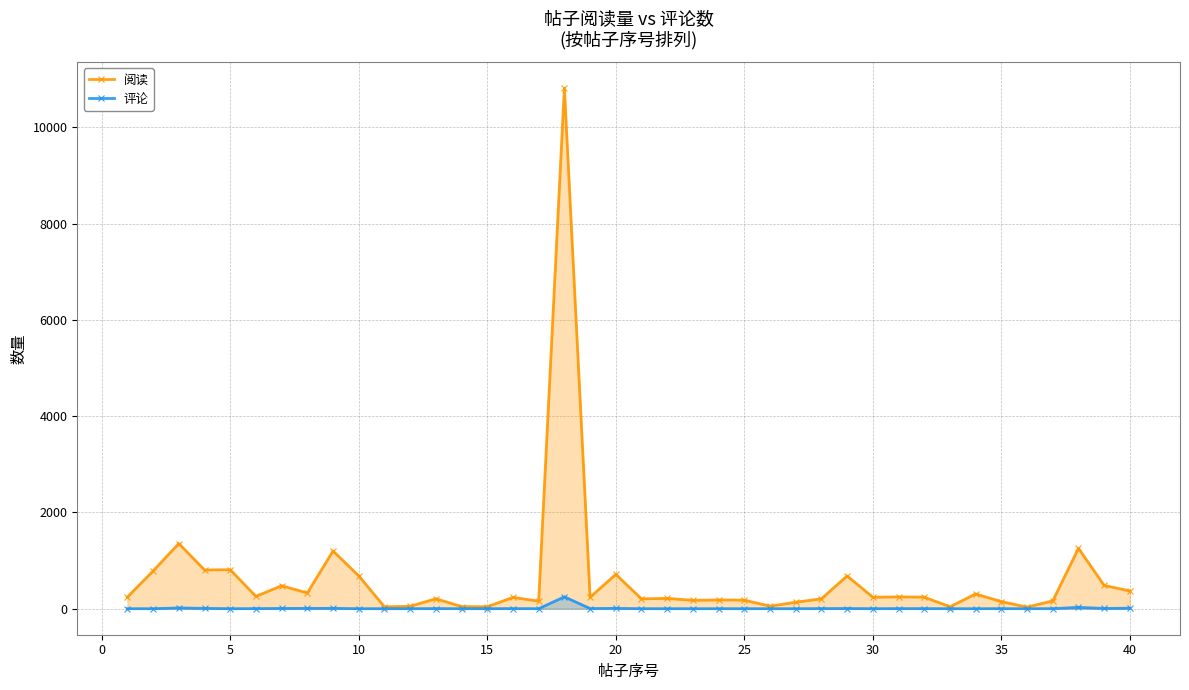

What is the total value across all series at 5?

810